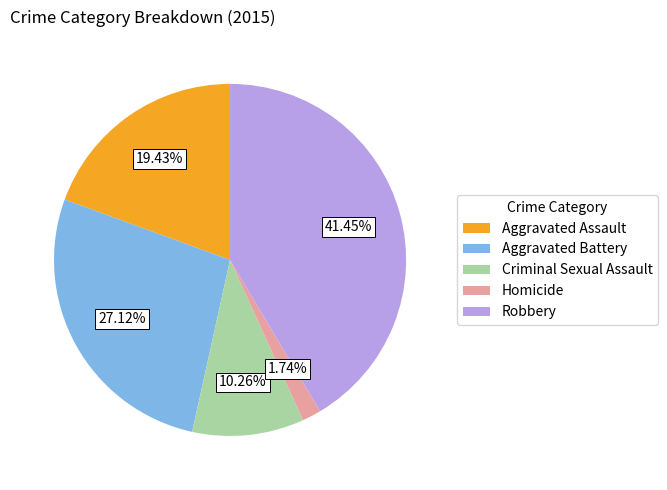

Rank the categories by value from highest to lowest.

Robbery, Aggravated Battery, Aggravated Assault, Criminal Sexual Assault, Homicide